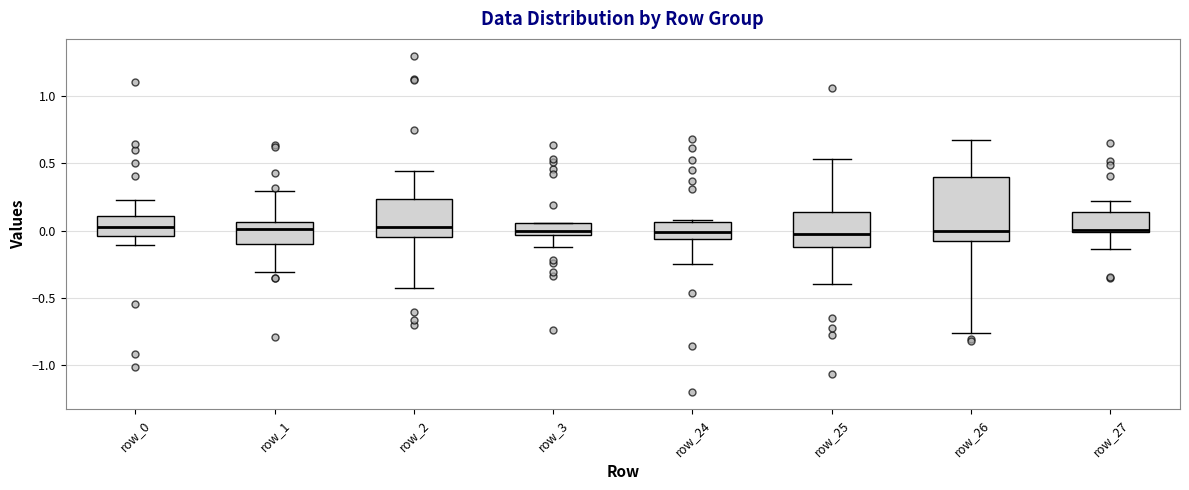

Reading left to right, read every box against the y-axis: the position of its median line, the range the box covers, and the ends of its whiskers. The values are not printed on the chart, so give them approximately, as read against the axis.

row_0: median 0.05, box -0.05 to 0.10, whiskers -0.10 to 0.25
row_1: median 0.00, box -0.10 to 0.05, whiskers -0.30 to 0.30
row_2: median 0.05, box -0.05 to 0.25, whiskers -0.40 to 0.45
row_3: median 0.00, box -0.05 to 0.05, whiskers -0.10 to 0.05
row_24: median 0.00, box -0.05 to 0.05, whiskers -0.25 to 0.10
row_25: median -0.05, box -0.15 to 0.15, whiskers -0.40 to 0.55
row_26: median 0.00, box -0.10 to 0.40, whiskers -0.75 to 0.65
row_27: median 0.00 (just above the box's lower edge), box 0.00 to 0.15, whiskers -0.15 to 0.20